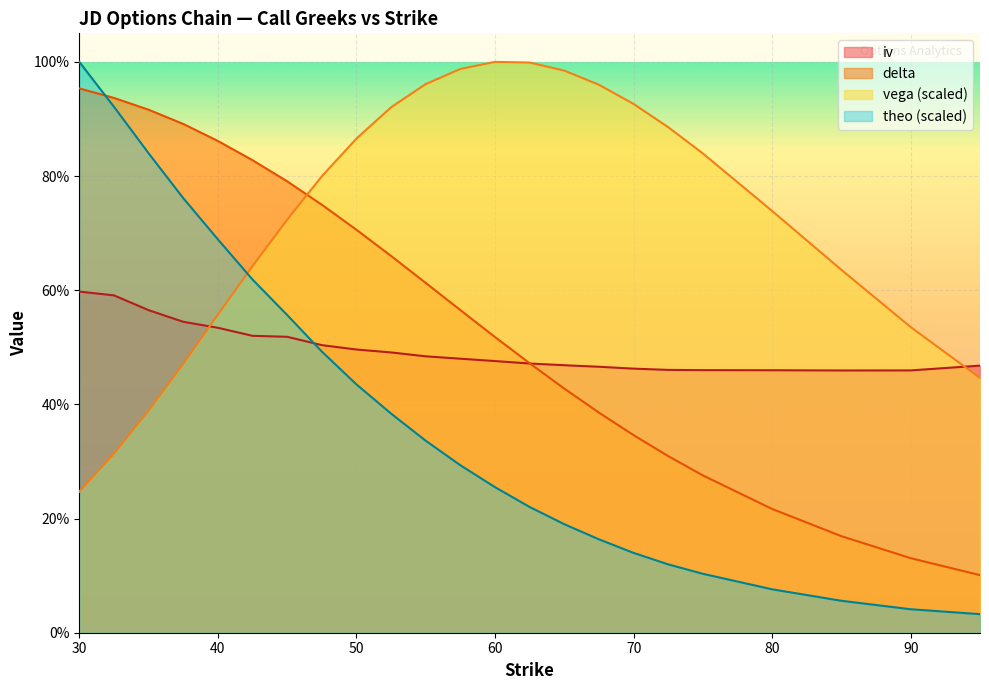

The vega series shows 1.0 at 60. True or false?

True